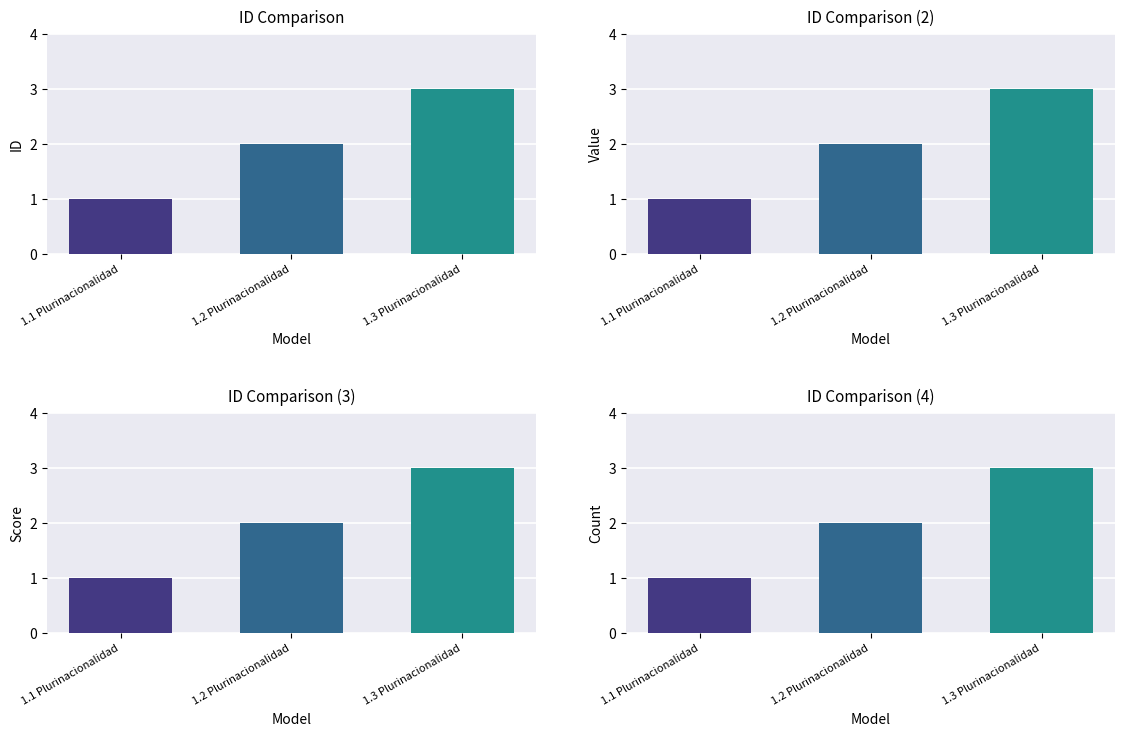

What is the difference between the values at 1.1 Plurinacionalidad and 1.3 Plurinacionalidad?

2